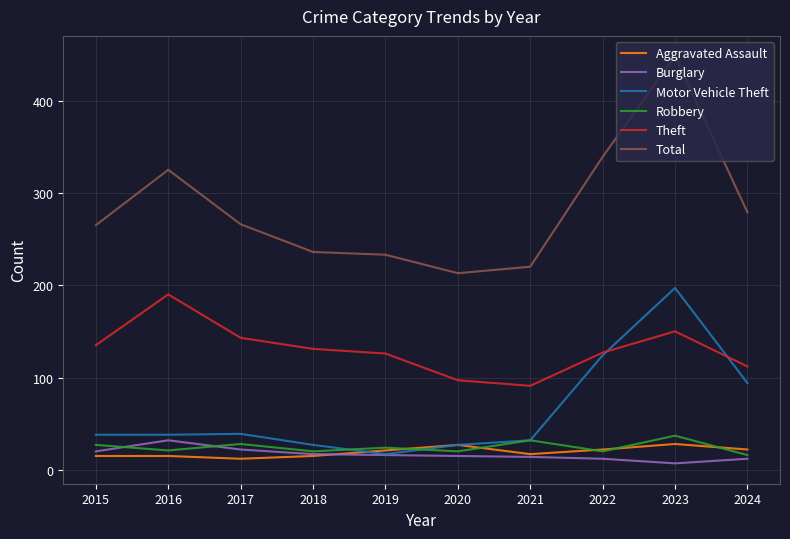

What is the total value across all series at 2021?

406